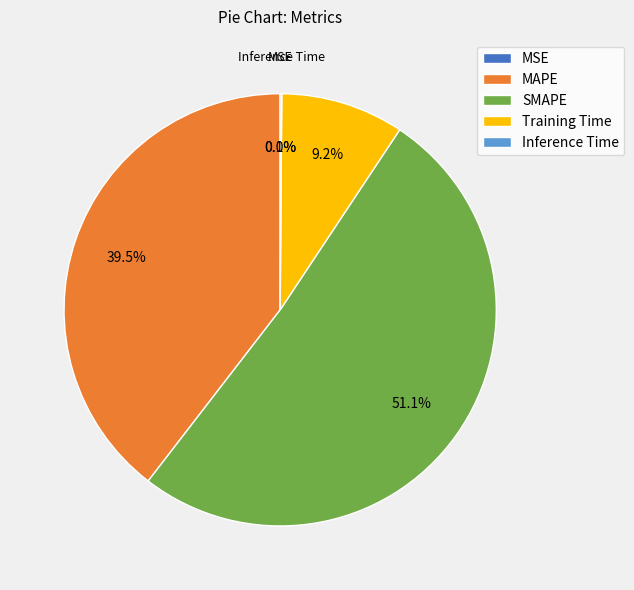

Which category has the biggest portion of the pie?

SMAPE